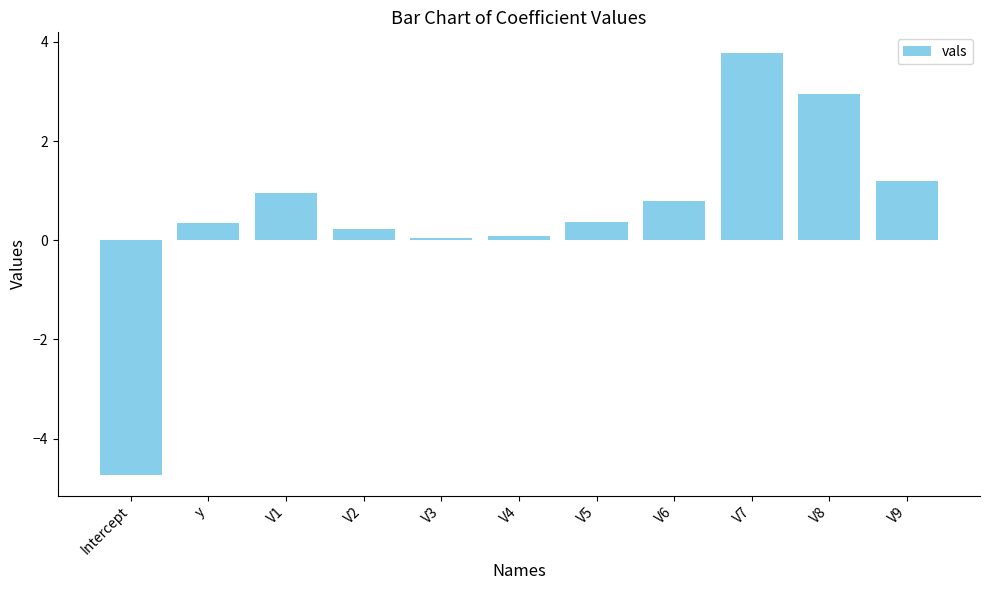

What is the greatest value displayed?

3.8